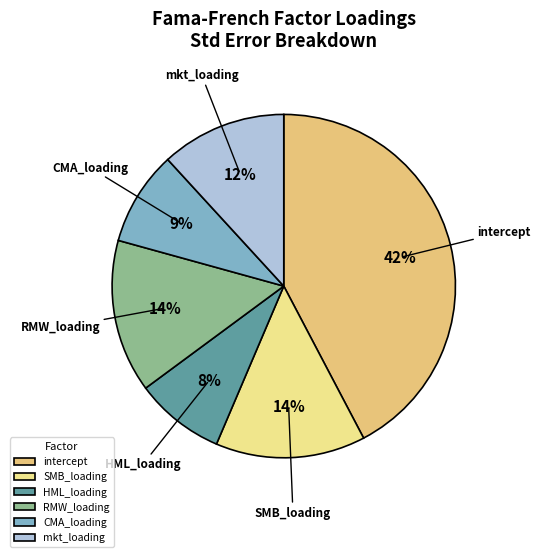

Is there a majority slice in this chart?

No